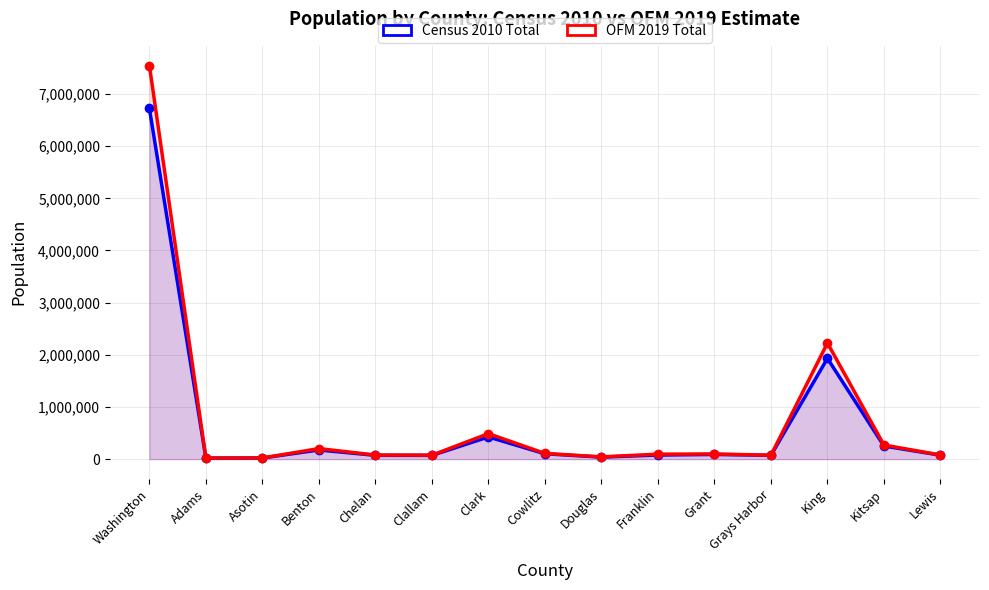

True or false: Census 2010 Total and OFM 2019 Total intersect in this chart.

False